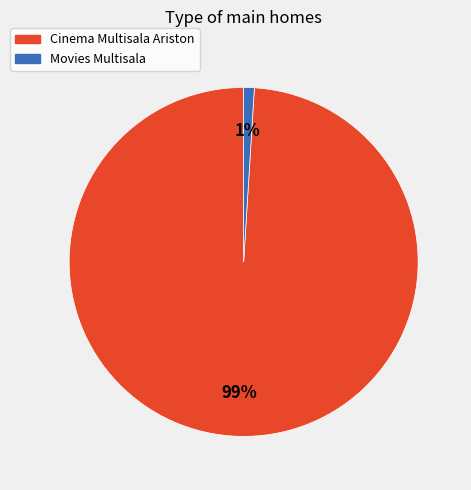

Is the sum of Cinema Multisala Ariston and Movies Multisala greater than half?

Yes